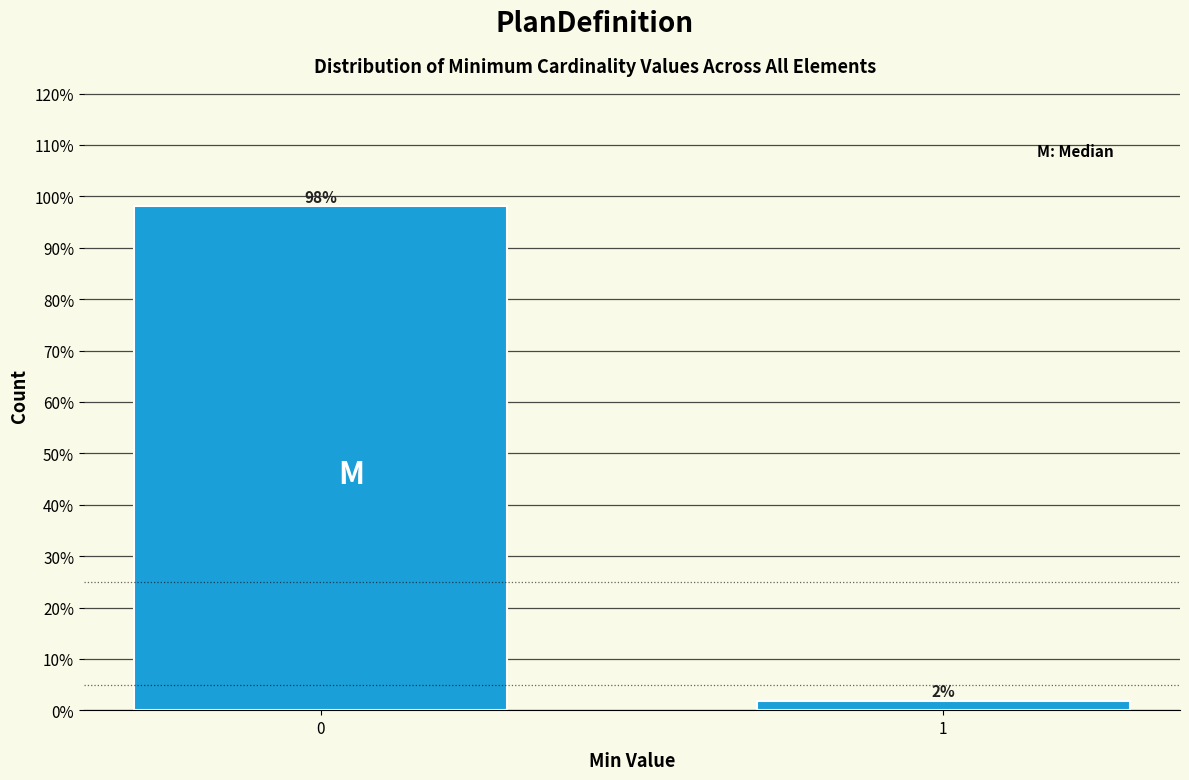

List the labels in order of value, smallest first.

1, 0